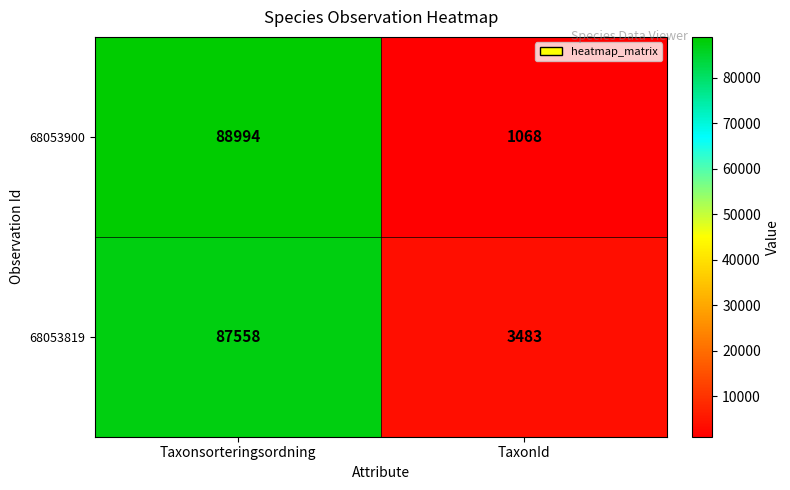

What is the total value across all series at TaxonId?

4551